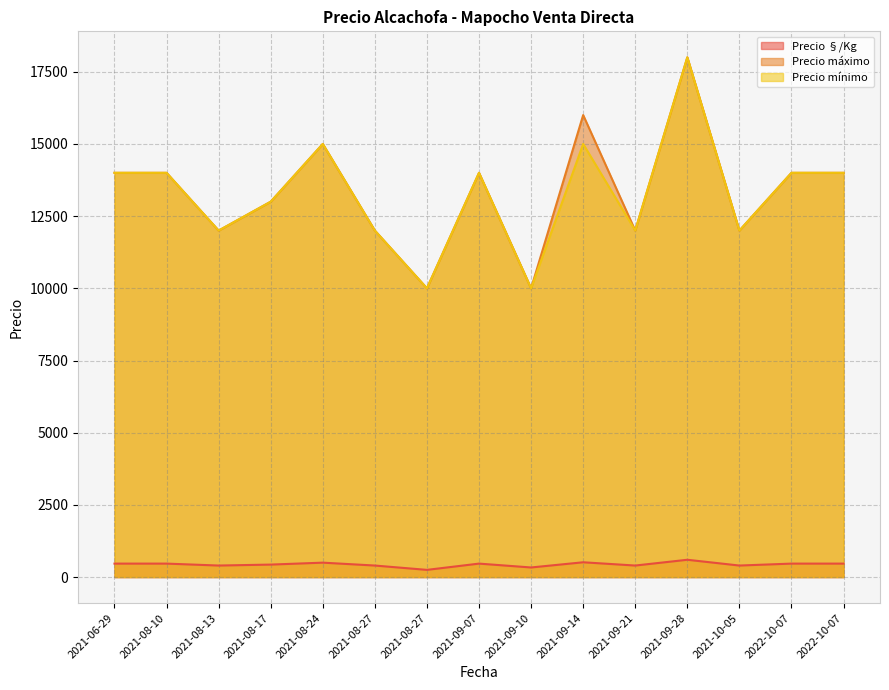

Where does the Precio §/Kg series first go above 467?

2021-08-24